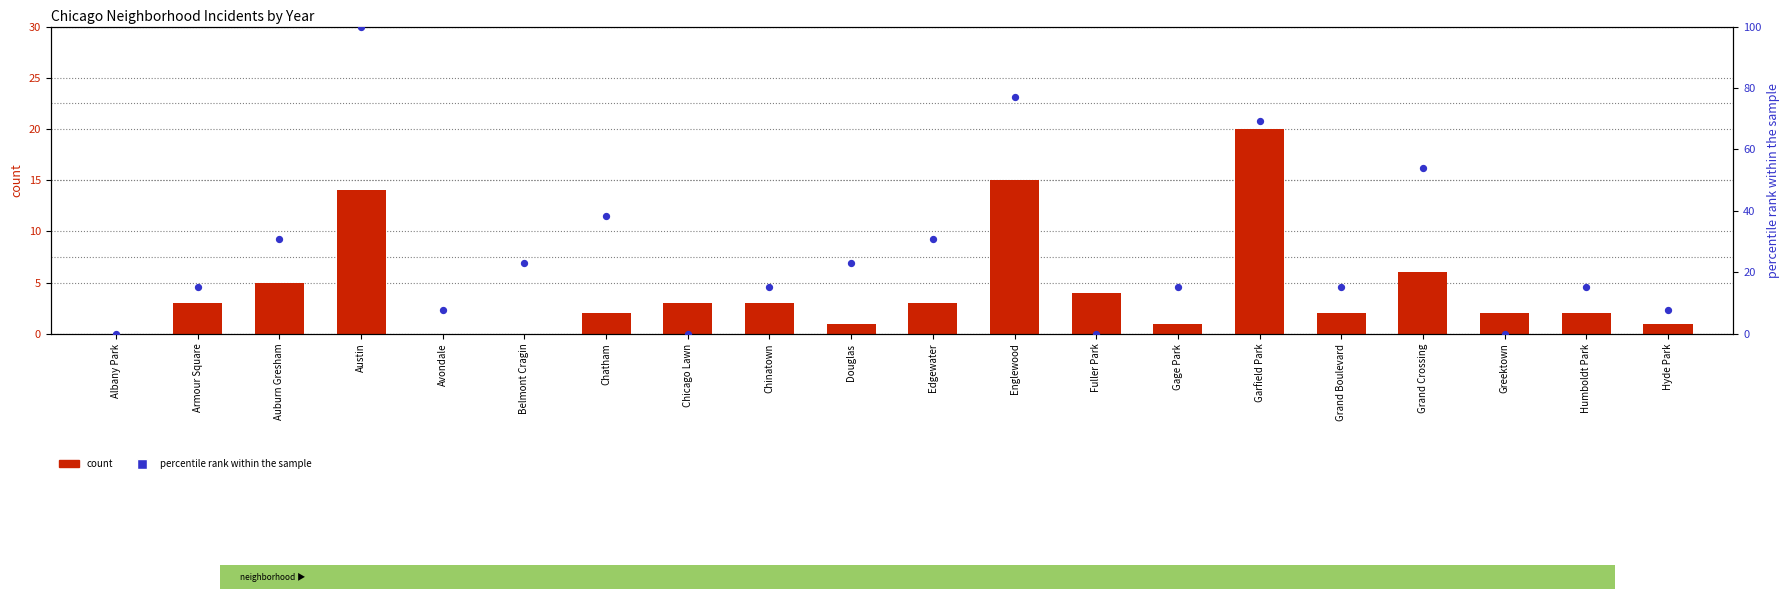

What is the total value across all series at Englewood?

91.9